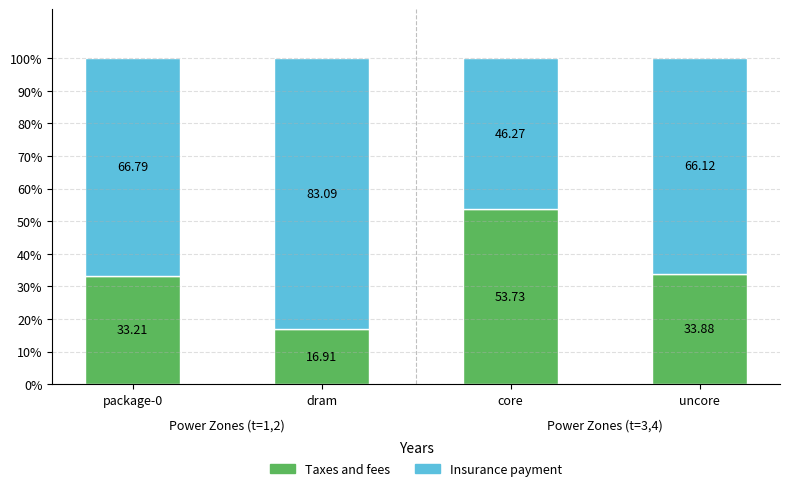

Is it true that Taxes and fees equals 53.7 at core?

True